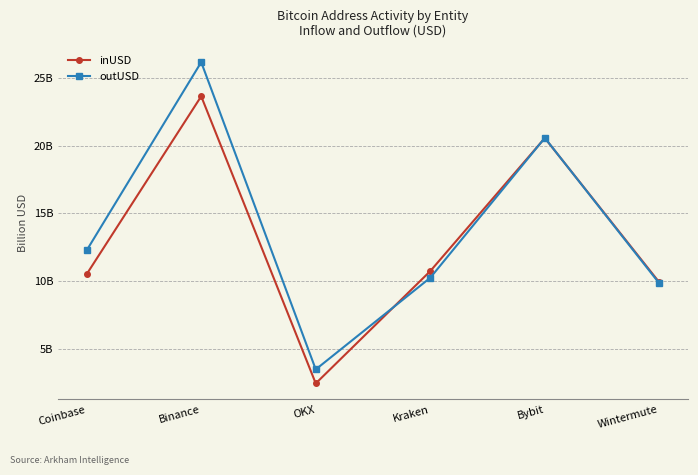

In outUSD, how many points are higher than both neighbors (excluding endpoints)?

2